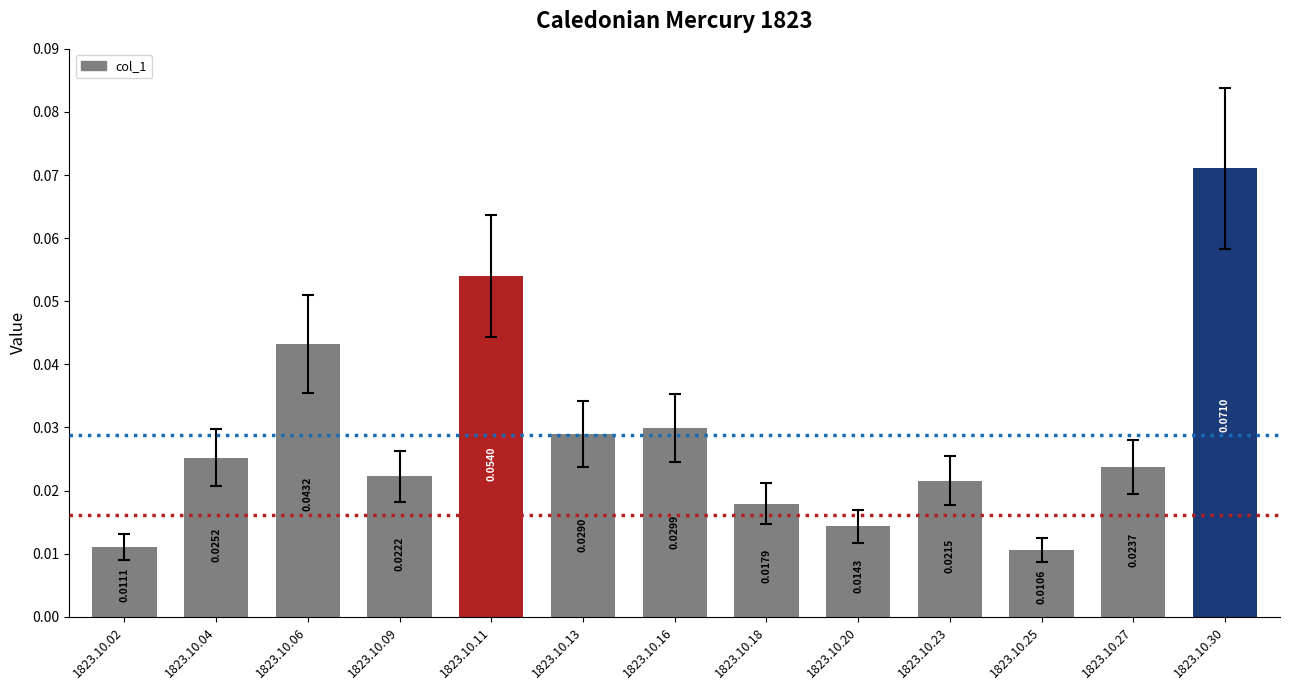

Are the bars horizontal?

No